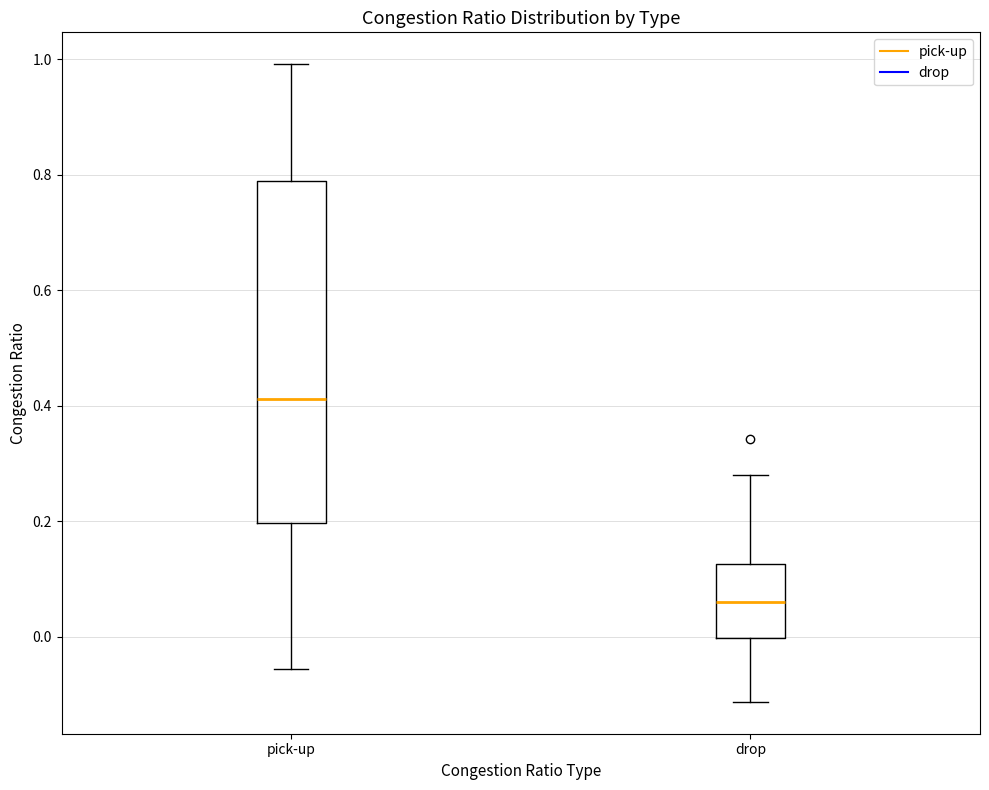

Reading left to right, read every box against the y-axis: the position of its median line, the range the box covers, and the ends of its whiskers. The values are not printed on the chart, so give them approximately, as read against the axis.

pick-up: median 0.42, box 0.20 to 0.78, whiskers -0.06 to 1.00
drop: median 0.06, box 0.00 to 0.12, whiskers -0.12 to 0.28